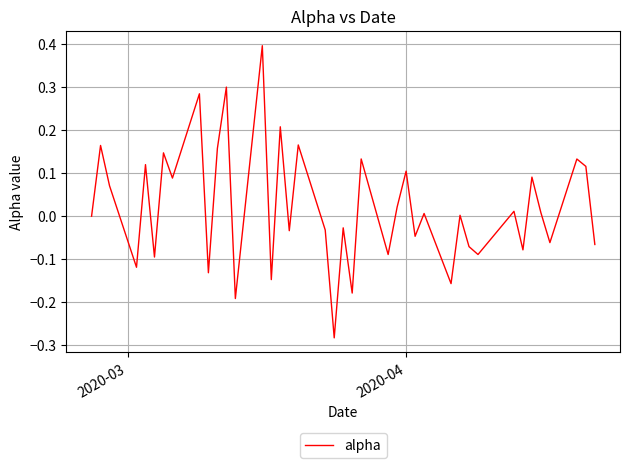

What is the difference between the maximum and minimum values?

0.7